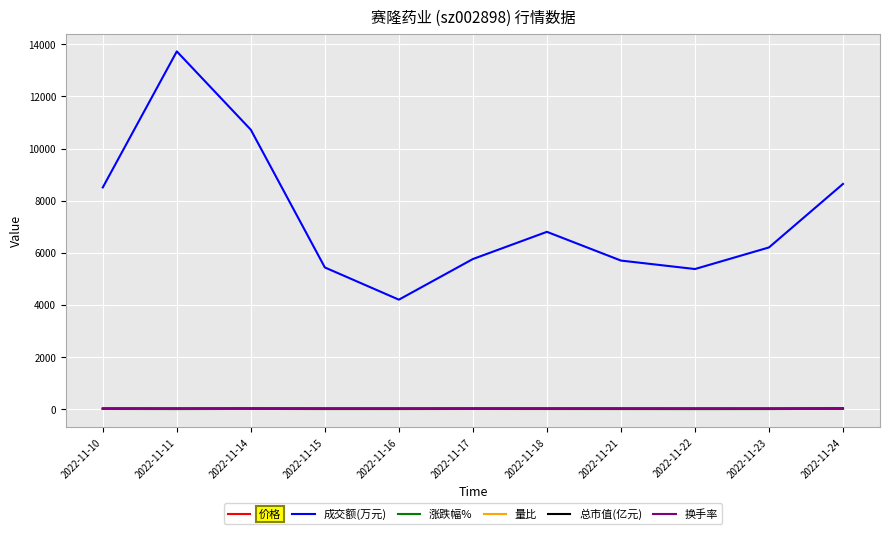

What is the difference between the 成交额(万元) values at 2022-11-18 and 2022-11-16?

2604.0